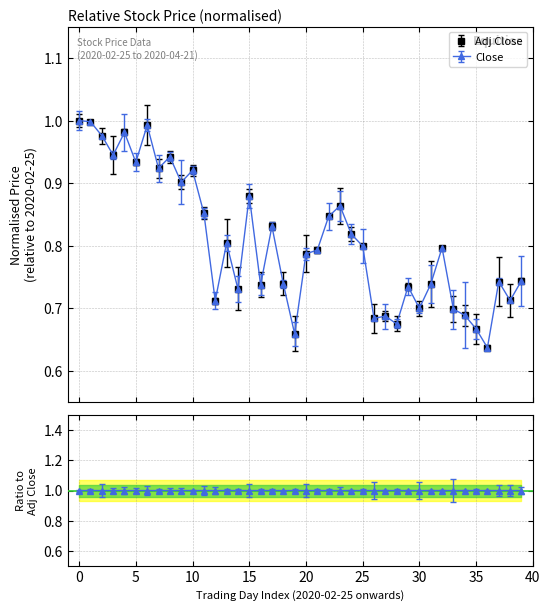

What is the total value across all series at 10?

1.9